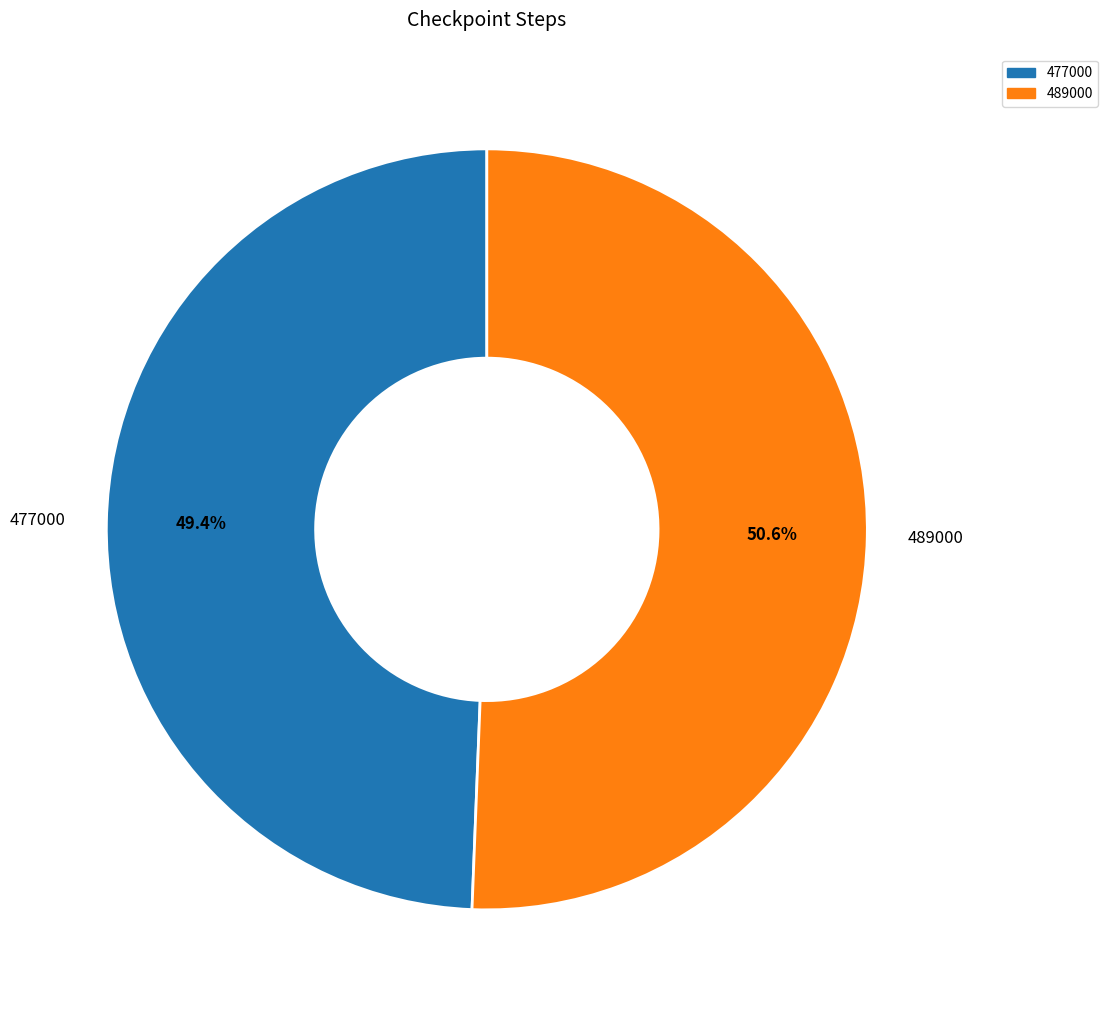

True or false: 477000 accounts for 43% of the total.

False